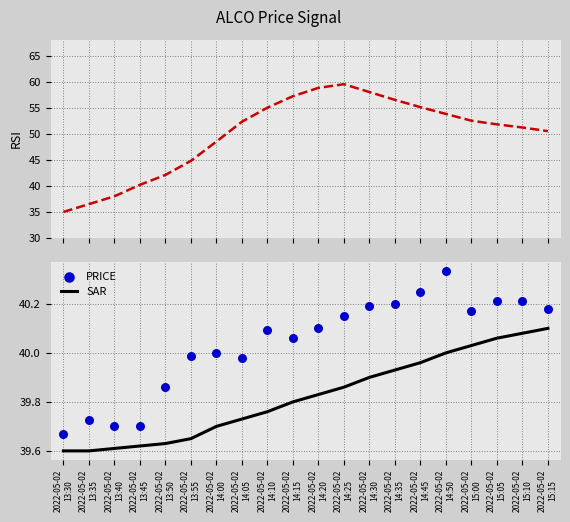

At how many categories does at least one series exceed 58?

2